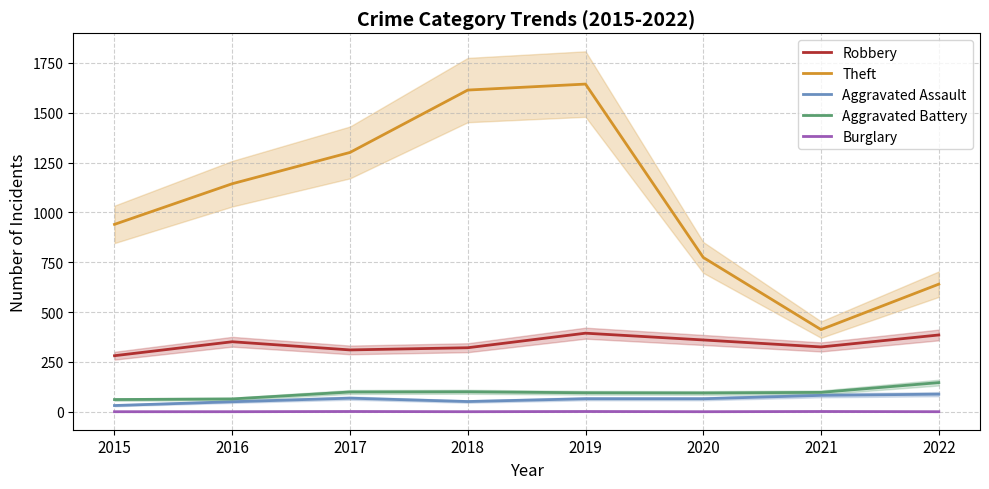

True or false: Aggravated Assault has a value of 51 at 2018.

True